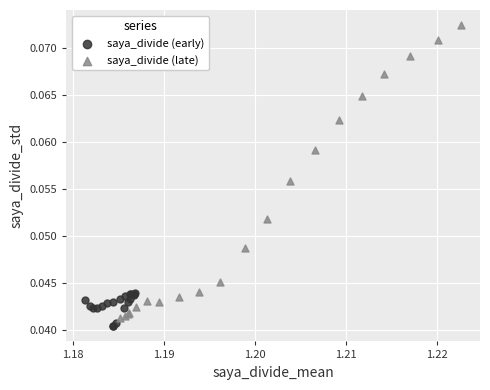

Which series has the widest spread of Y values?

saya_divide (late)